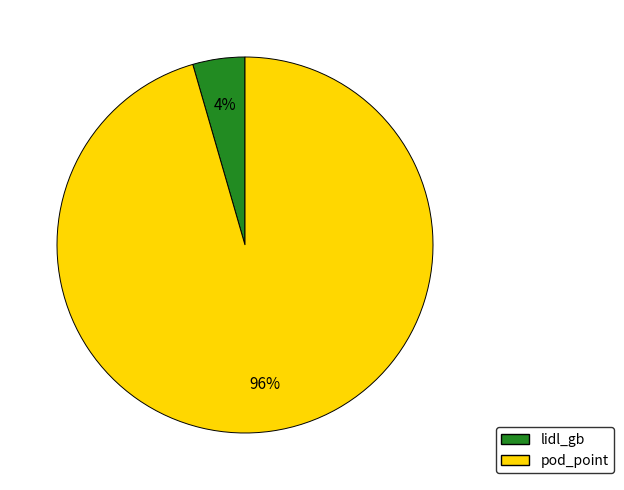

Do lidl_gb and pod_point together represent more than half of the pie?

Yes